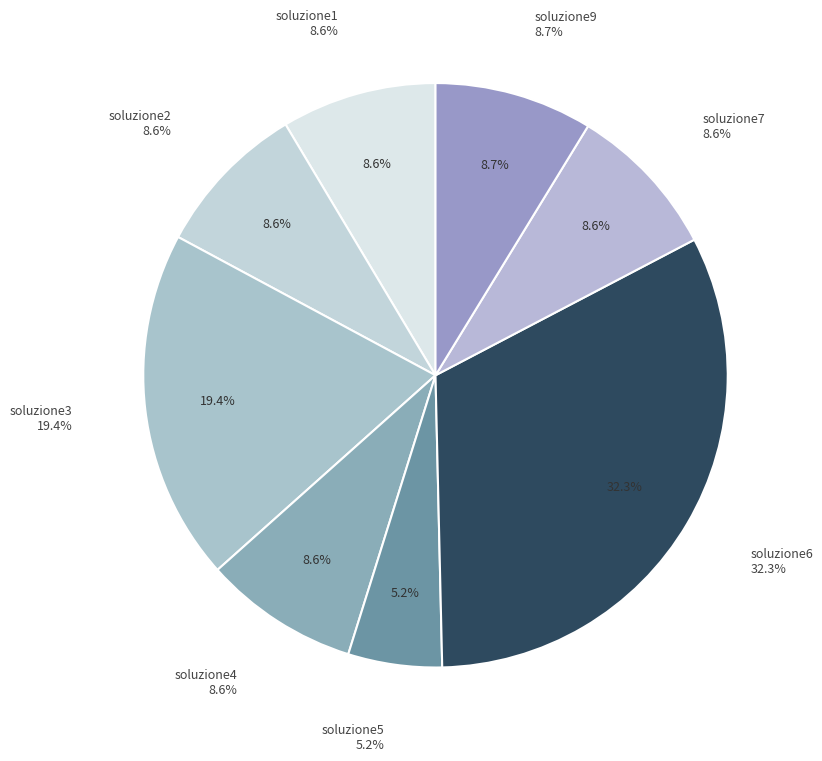

To the nearest percent, what is the difference between the soluzione6 and soluzione7 slice percentages?

24%